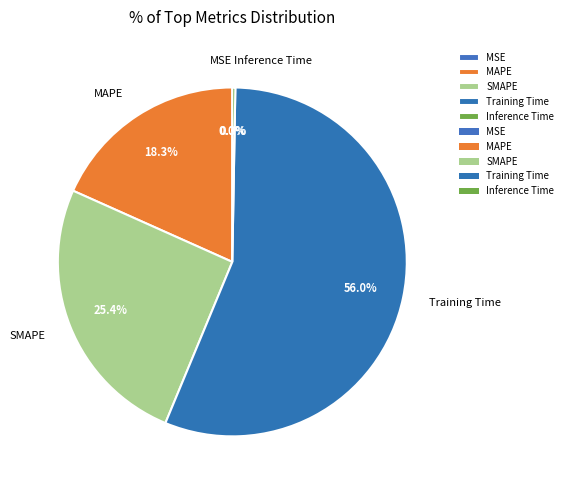

True or false: Training Time accounts for 56% of the total.

True